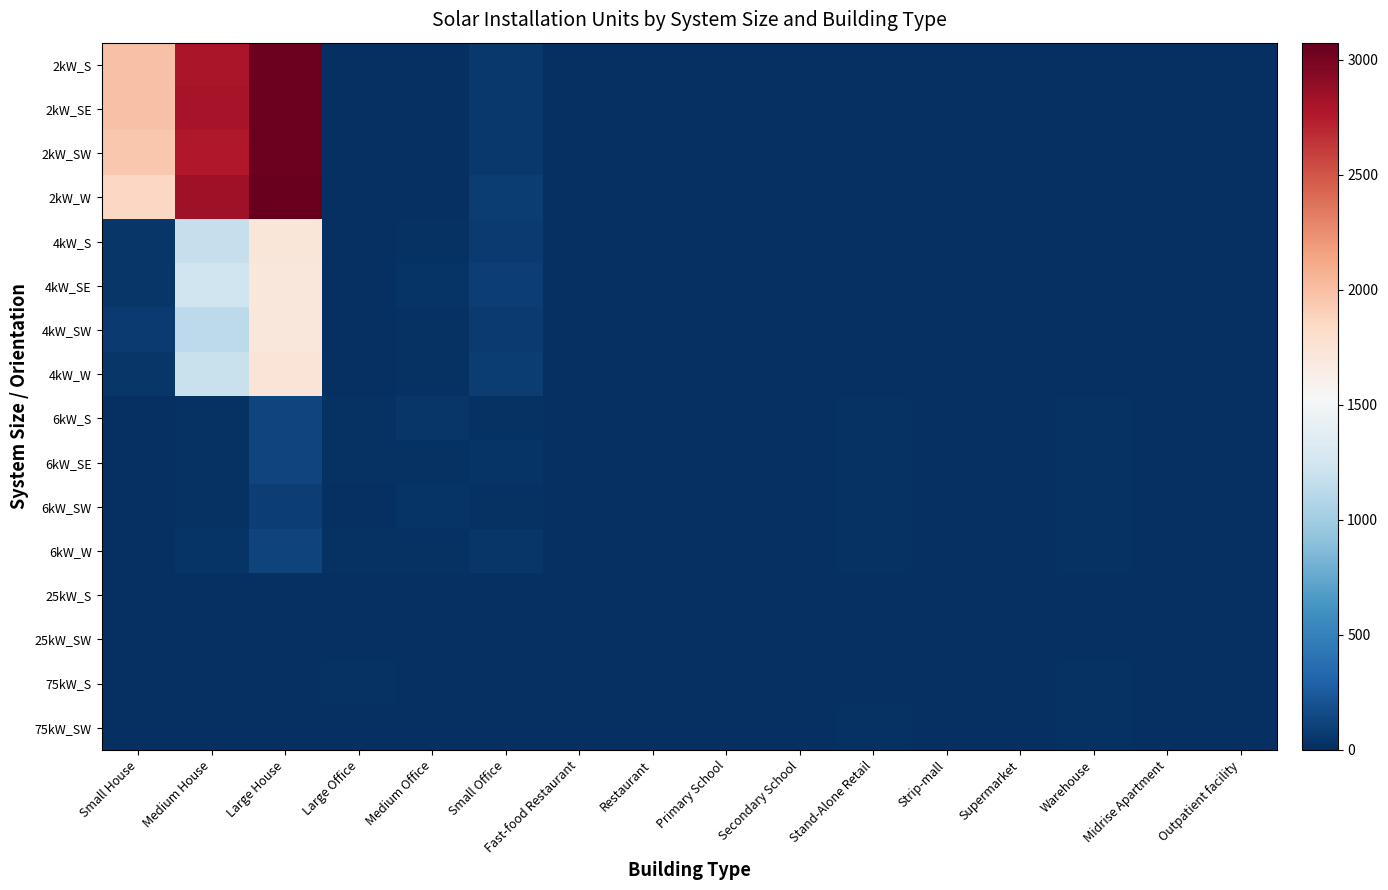

Which series has the largest total across all categories?

2kW_SE